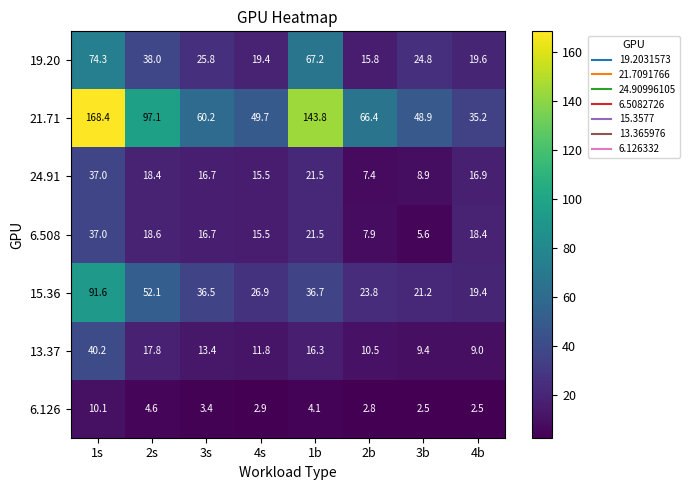

Which series changed the most between 4s and 3b?

6.508